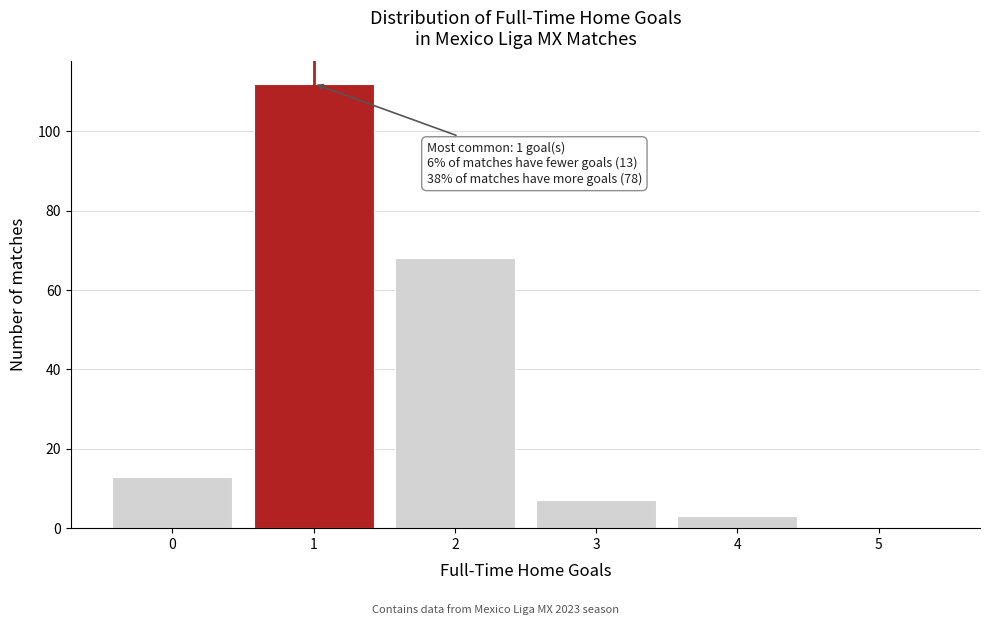

Reading left to right, list all the values displayed in this chart.

0=13	1=112	2=68	3=7	4=3	5=0